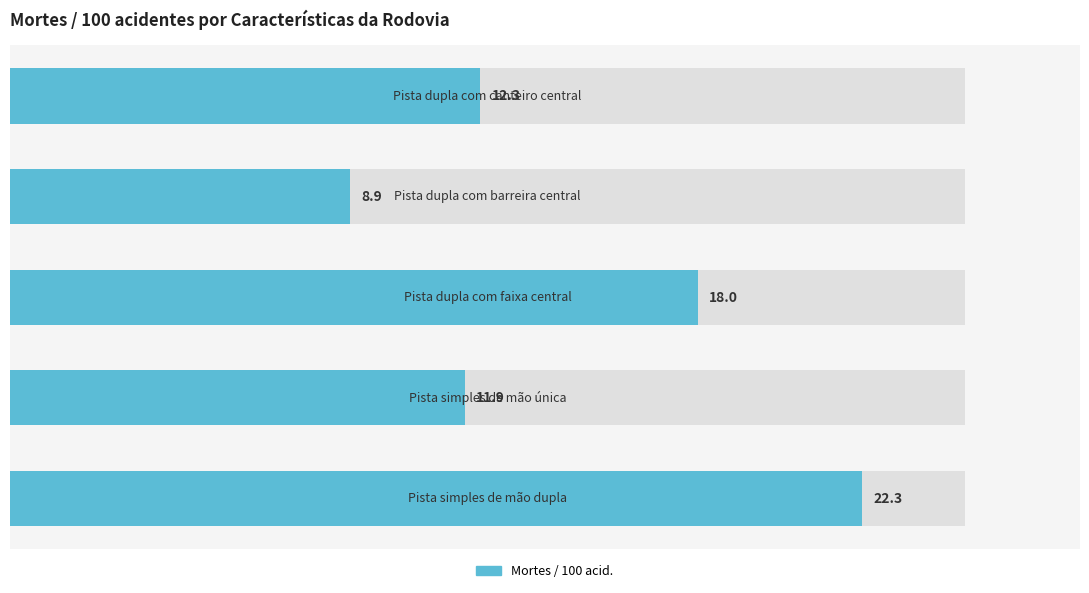

What is the value of the 3rd bar from the left?

18.0